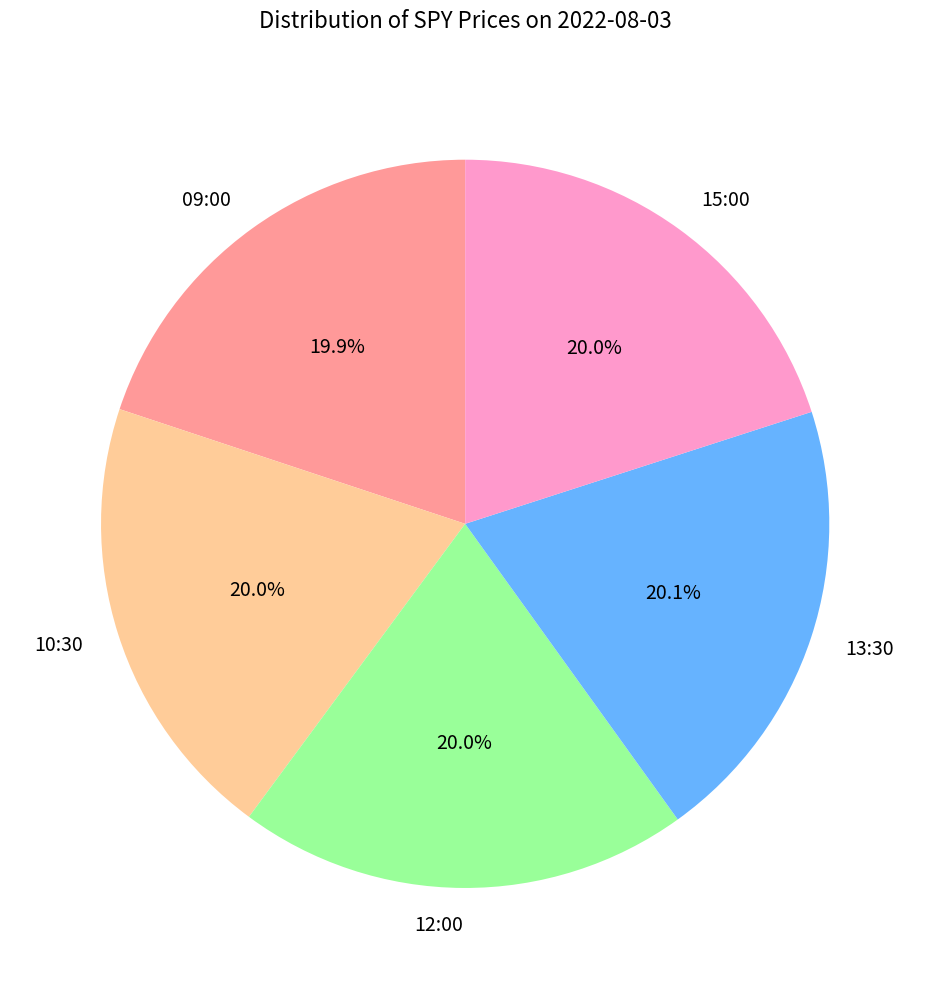

Is it true that 09:00 is 9% of the pie?

False